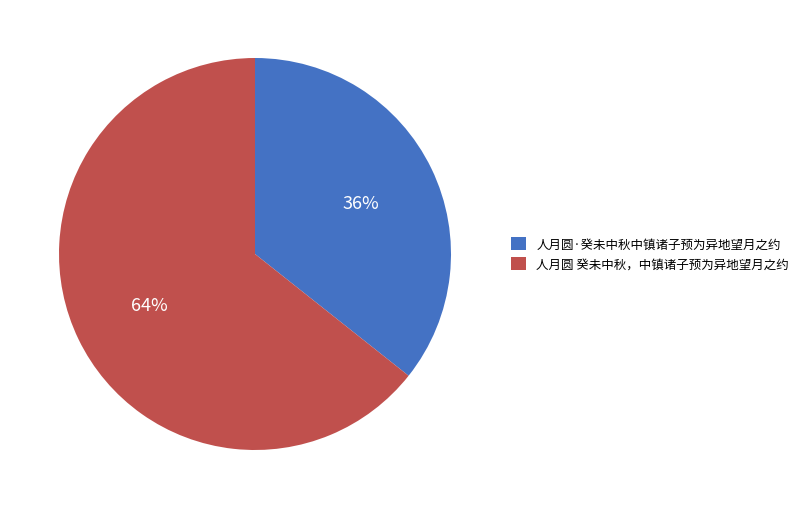

To the nearest percent, what is the average slice percentage?

50%